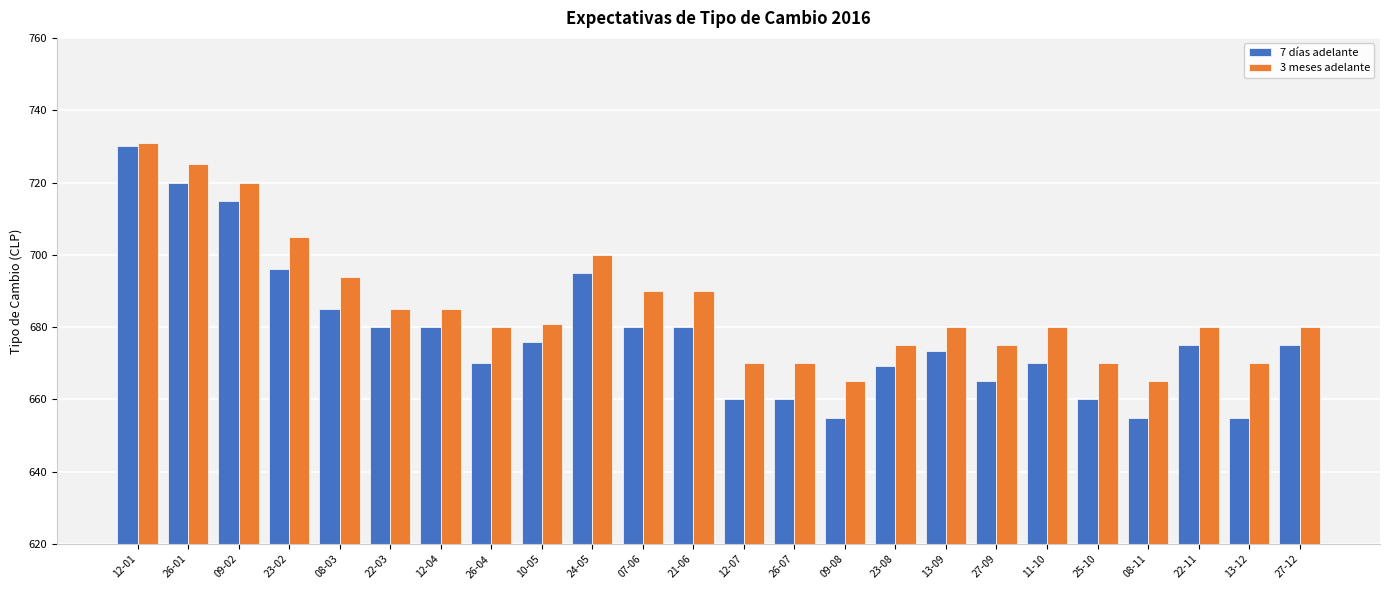

Which series has the largest total across all categories?

3 meses adelante